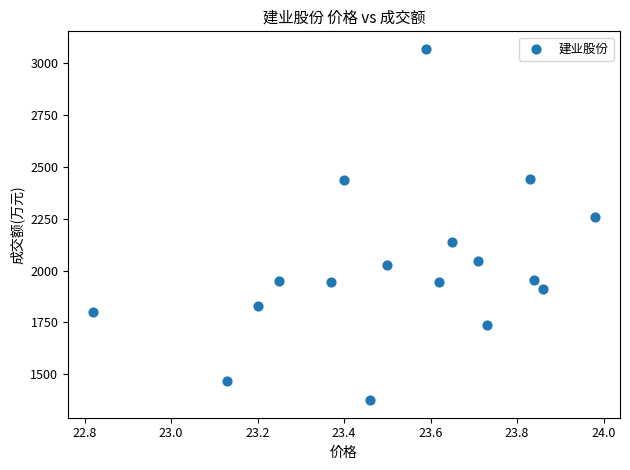

What is the range of Y values (max minus min)?

1691